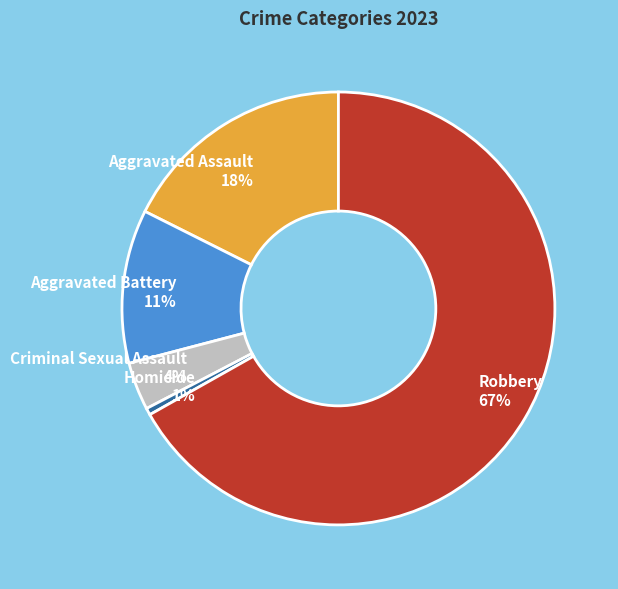

Is it true that Aggravated Battery is 11% of the pie?

True